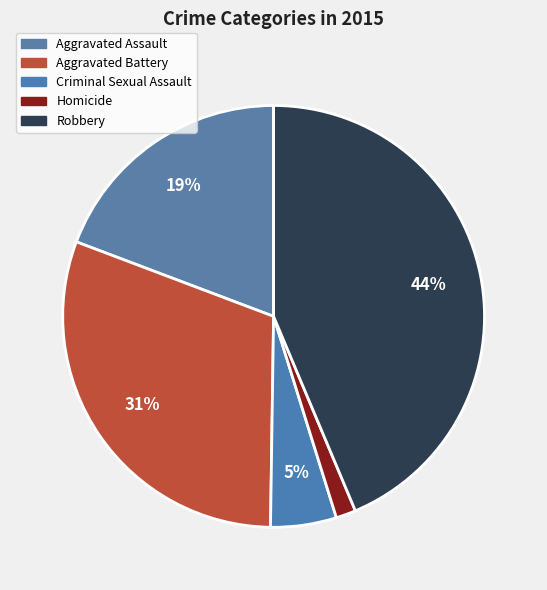

To the nearest percent, what portion does Criminal Sexual Assault represent?

5%